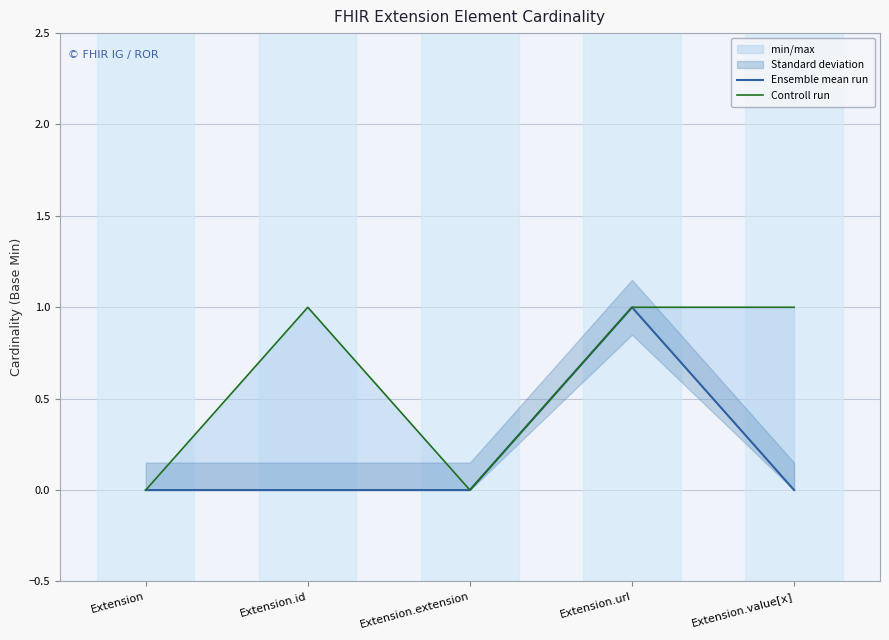

How many lines are shown in the chart?

2